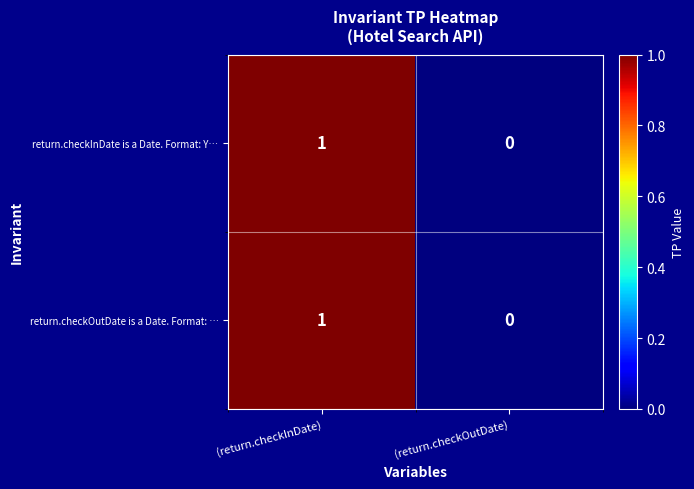

At which category is the sum across all series the highest?

(return.checkInDate)